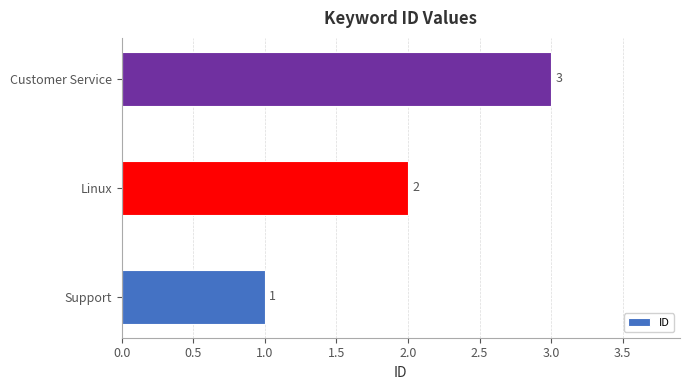

Where is the data nearest to the value 2?

Linux